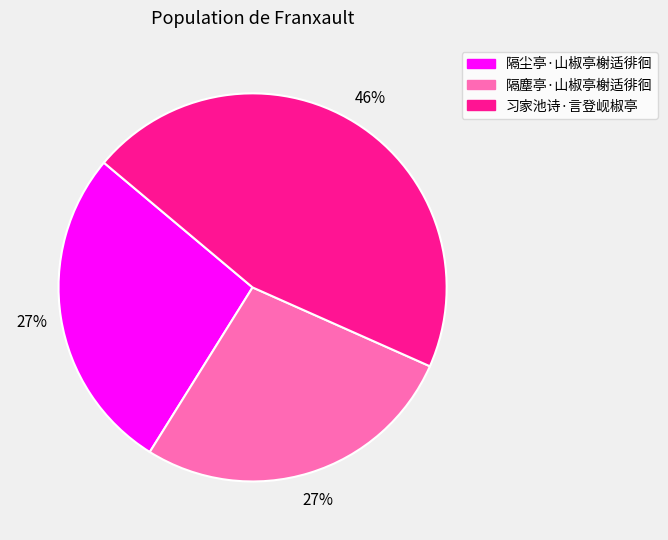

To the nearest percent, what percentage of the pie is 隔尘亭·山椒亭榭适徘徊?

27%